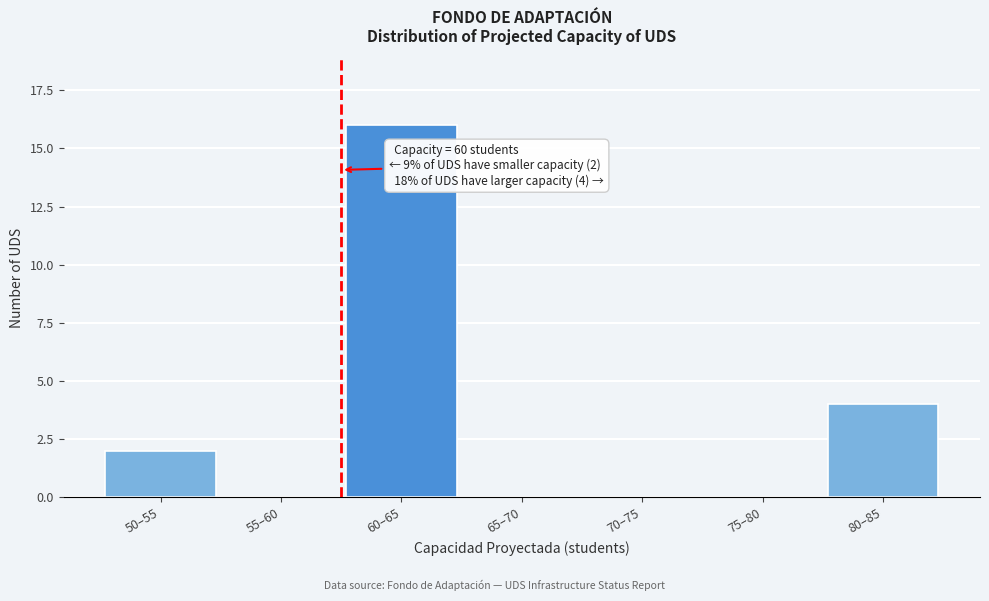

Reading left to right, transcribe all the data shown in this chart.

50–55=2	55–60=0	60–65=16	65–70=0	70–75=0	75–80=0	80–85=4